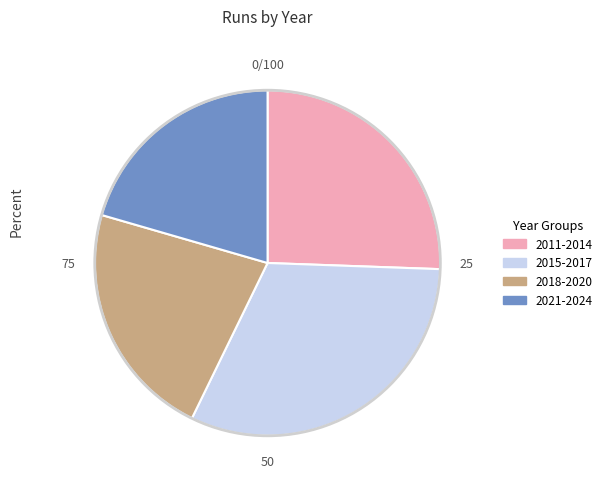

Does any single category account for the majority?

No